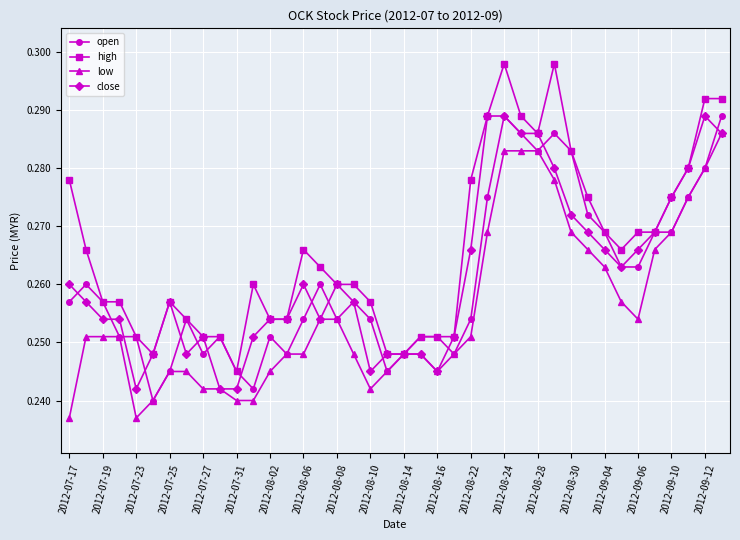

How many close values are between 0 and 1?

40